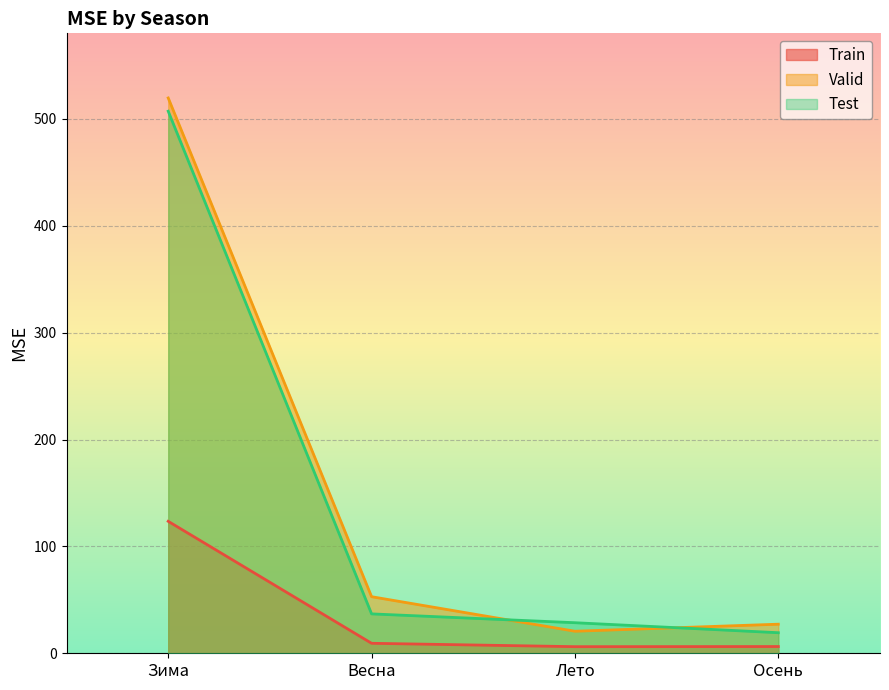

What is the smallest value displayed?

6.2